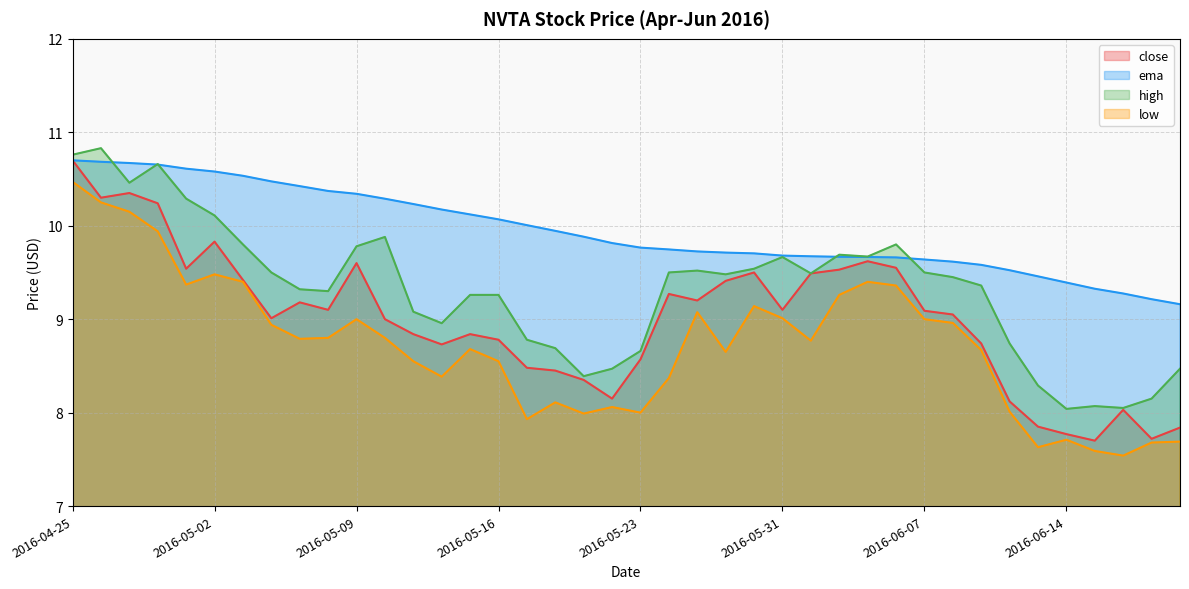

What position from the right is 2016-05-02?

35